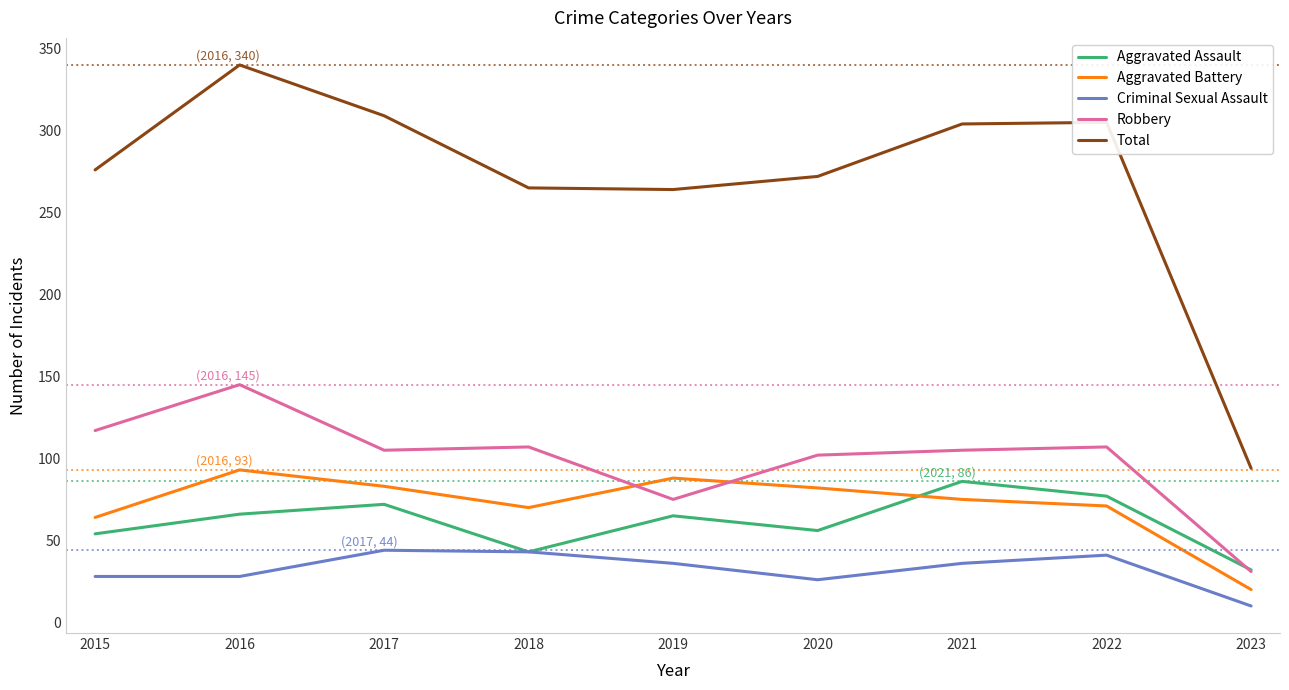

True or false: Criminal Sexual Assault and Aggravated Battery intersect in this chart.

False